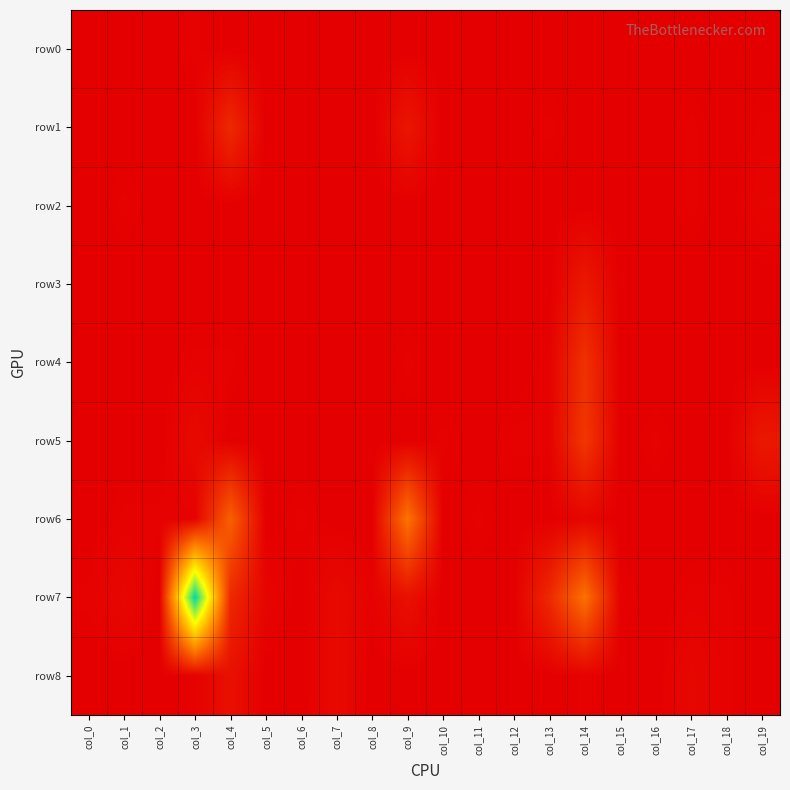

What is the difference between the highest and lowest values at col_14?

41